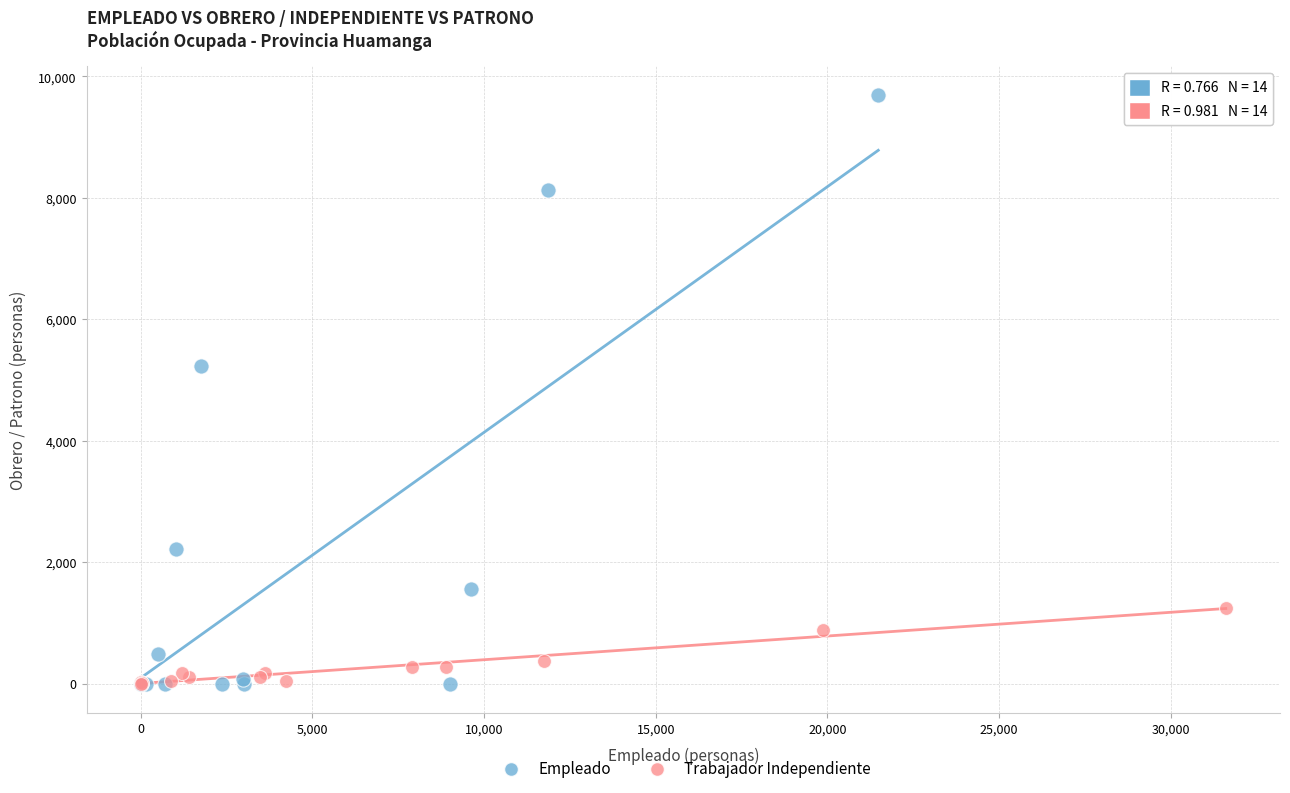

What are all the series names shown in the legend?

Empleado, Trabajador Independiente